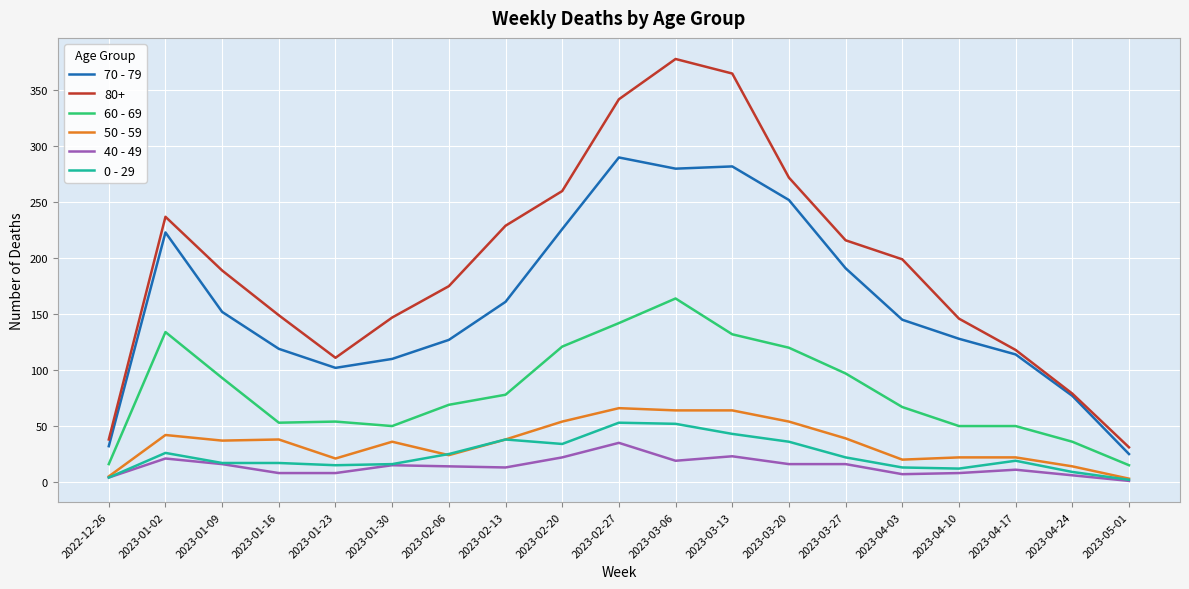

What is the total value across all series at 2023-01-09?

504